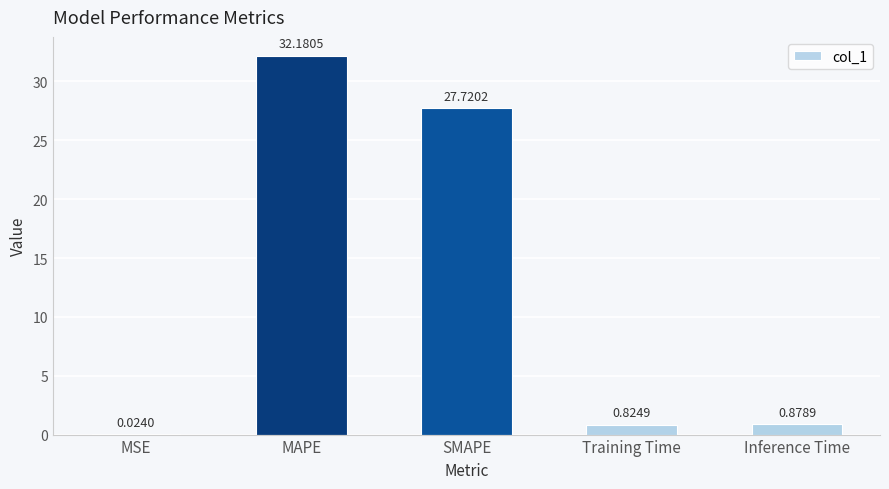

What is the sum of all values?

61.6